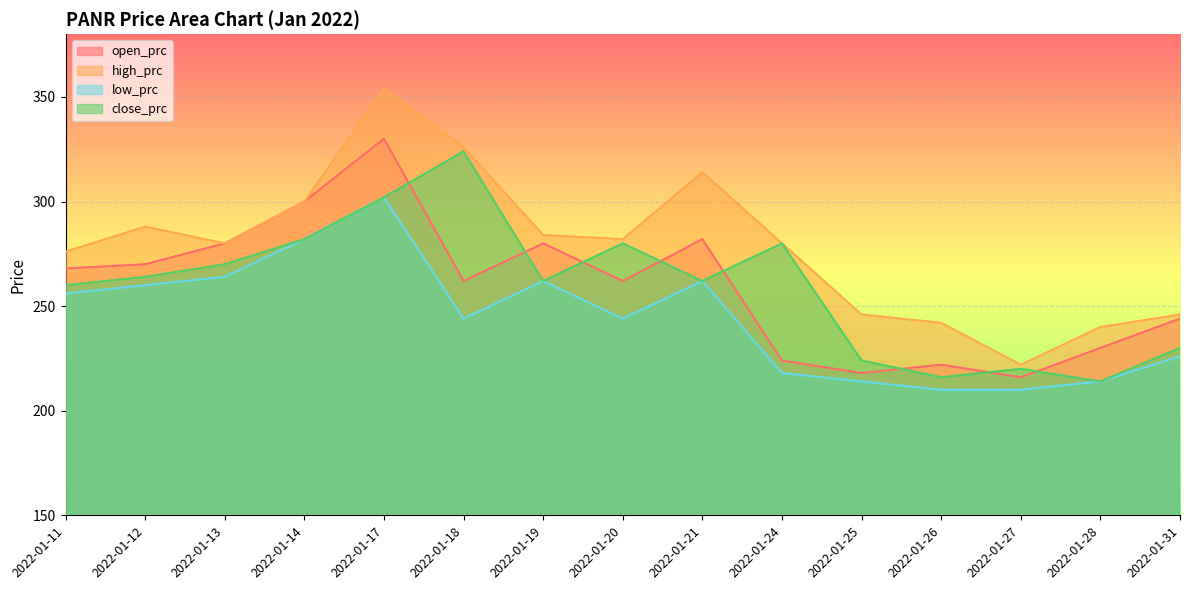

Is the value of low_prc at 2022-01-12 greater than the value of close_prc at 2022-01-12?

No